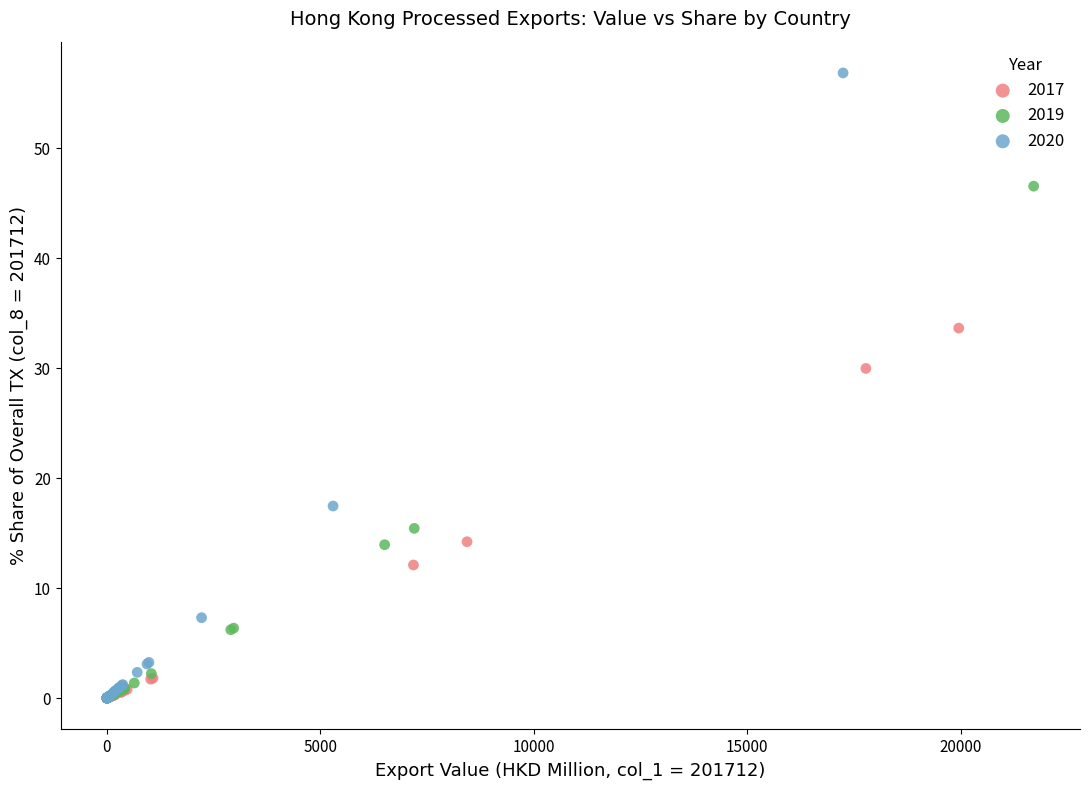

Which series contains the highest Y value?

2020